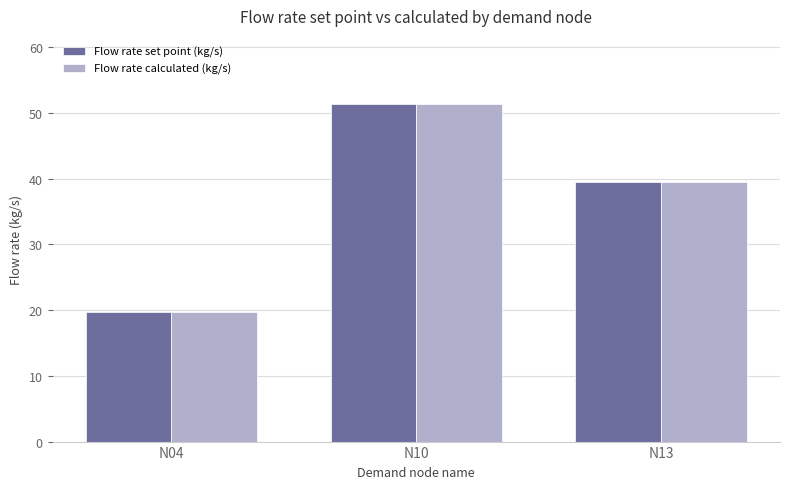

At which category is the sum across all series the highest?

N10